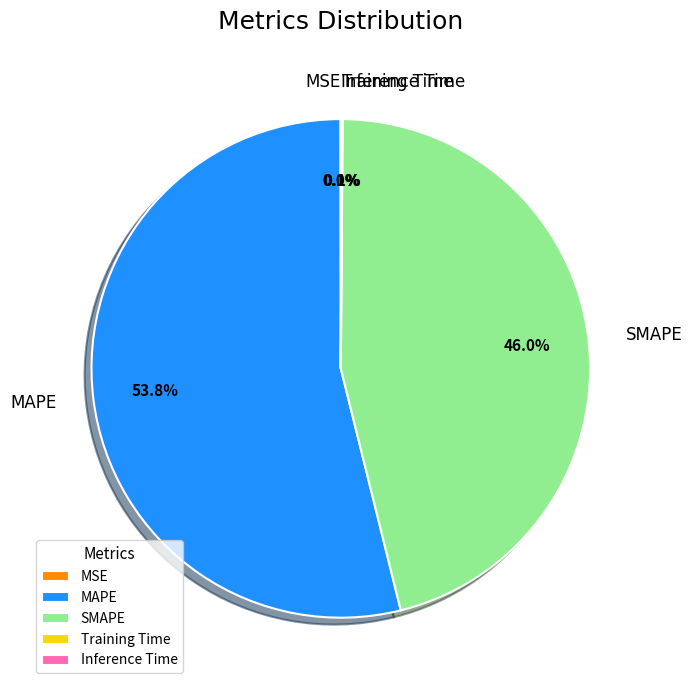

Is SMAPE the majority of the pie?

No